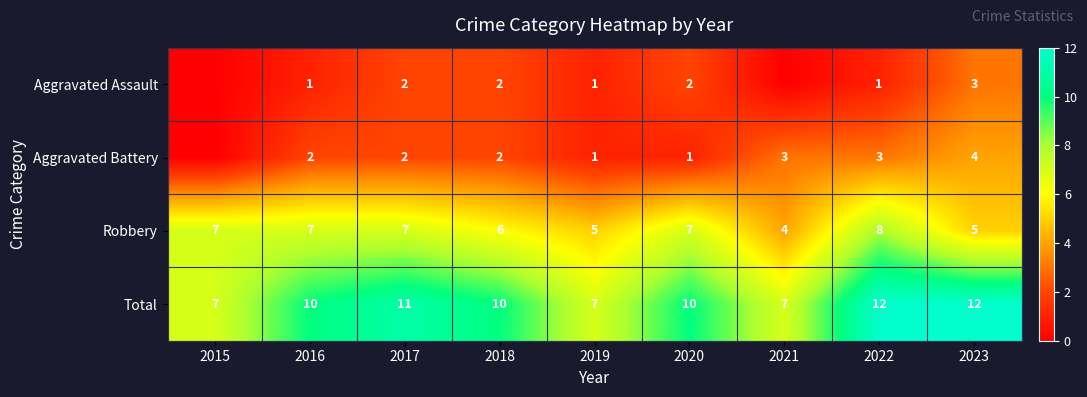

Count the Robbery values in the range 5 to 7.

7